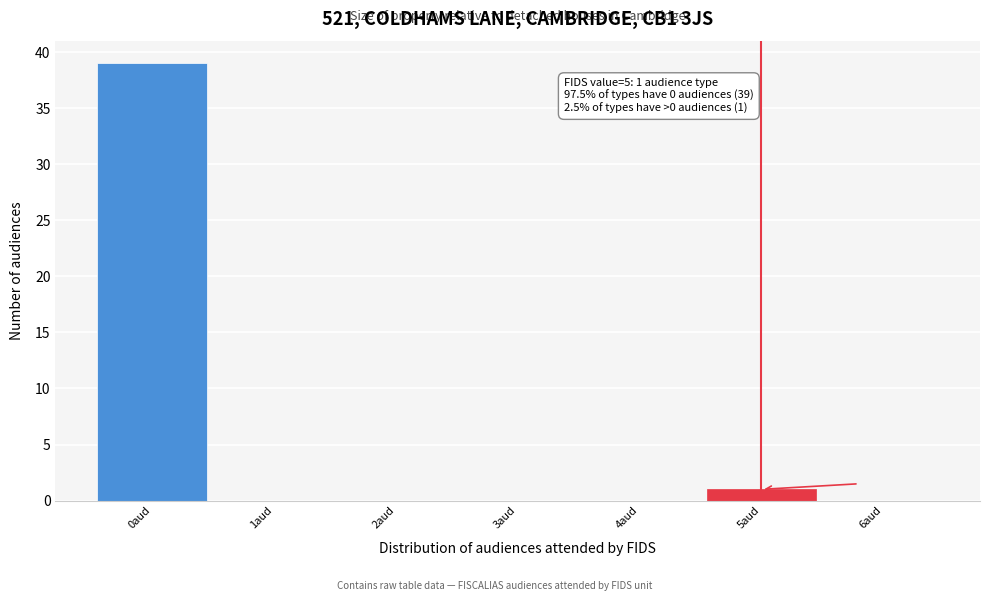

Which range on the x-axis has the tallest bar?

-0.5 to 0.5